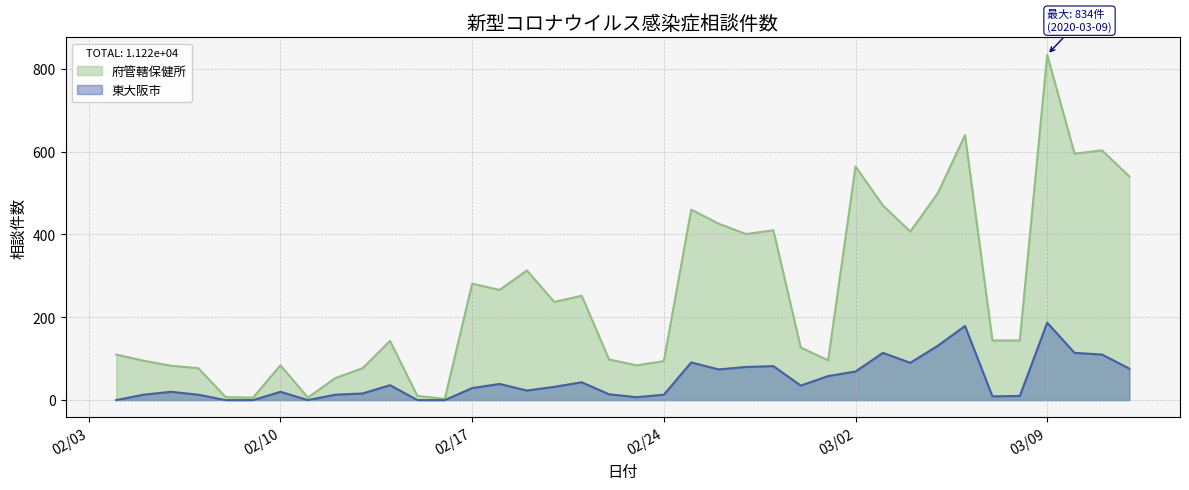

True or false: 府管轄保健所 has more than 1 points higher than both neighbors.

True